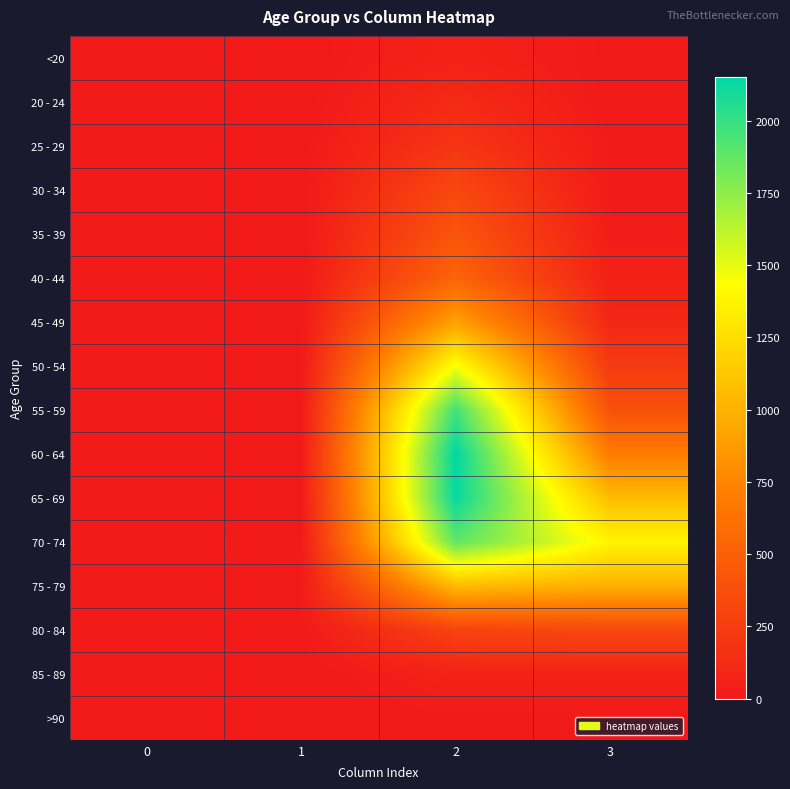

What is the total value across all series at 1?

60